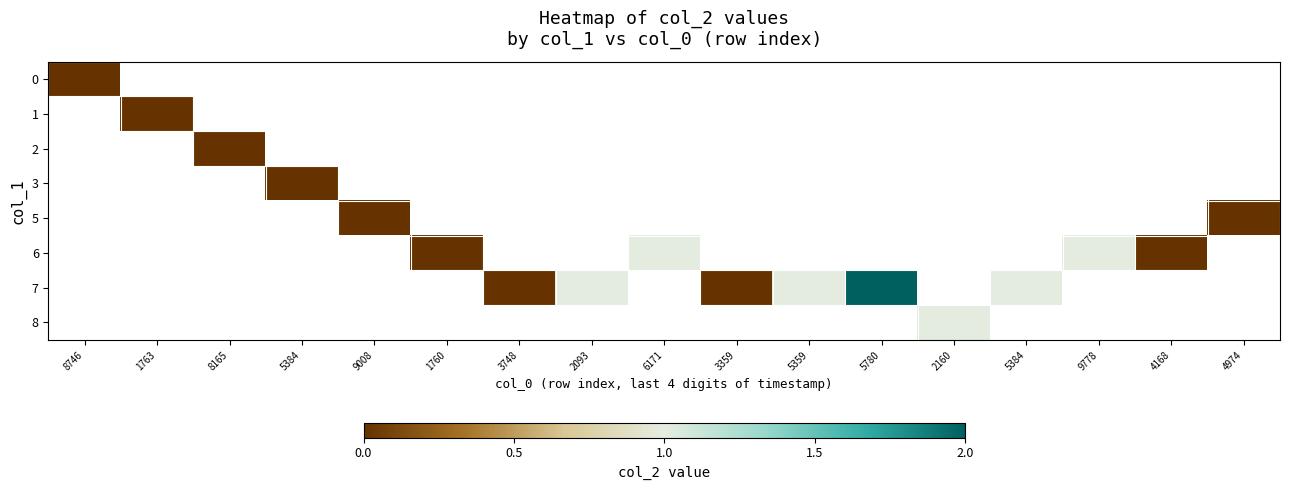

What is the approximate value of 7 at 5359?

1.0